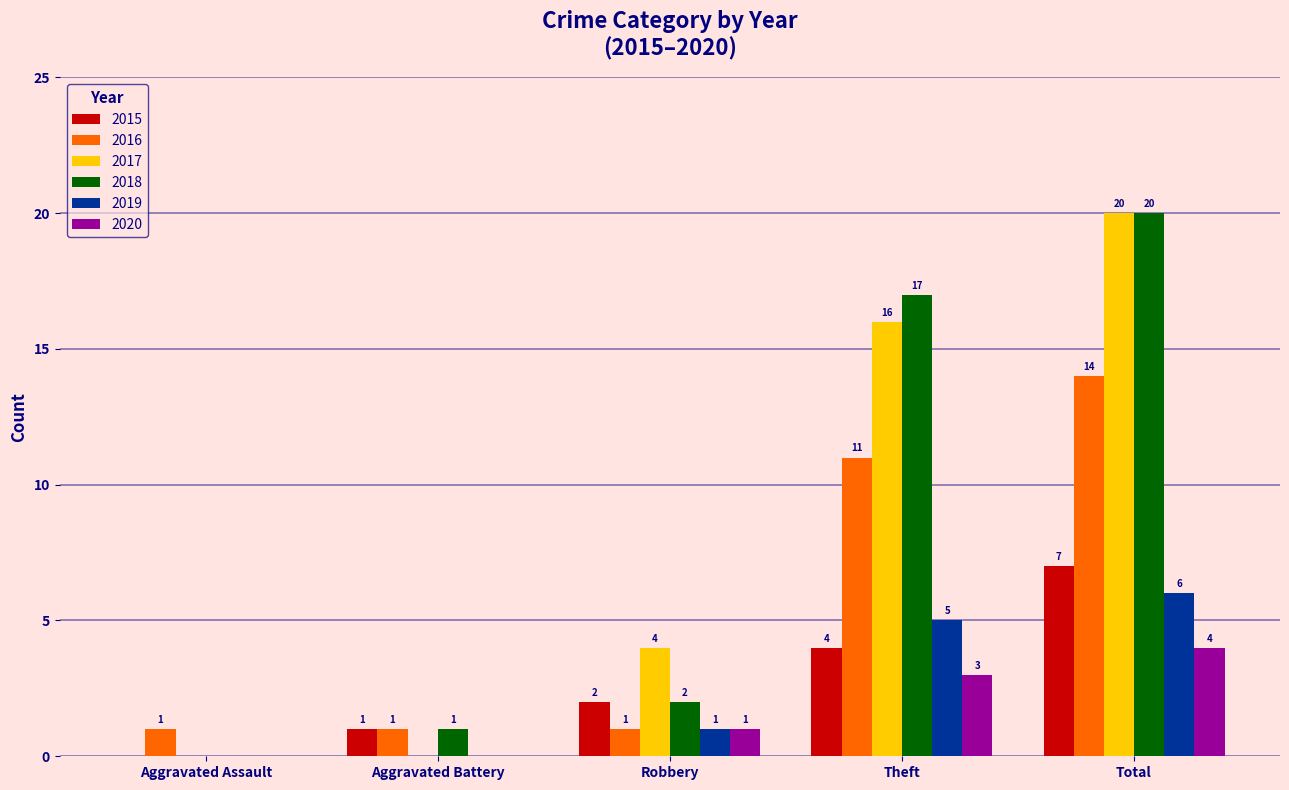

How many groups of bars are there?

5